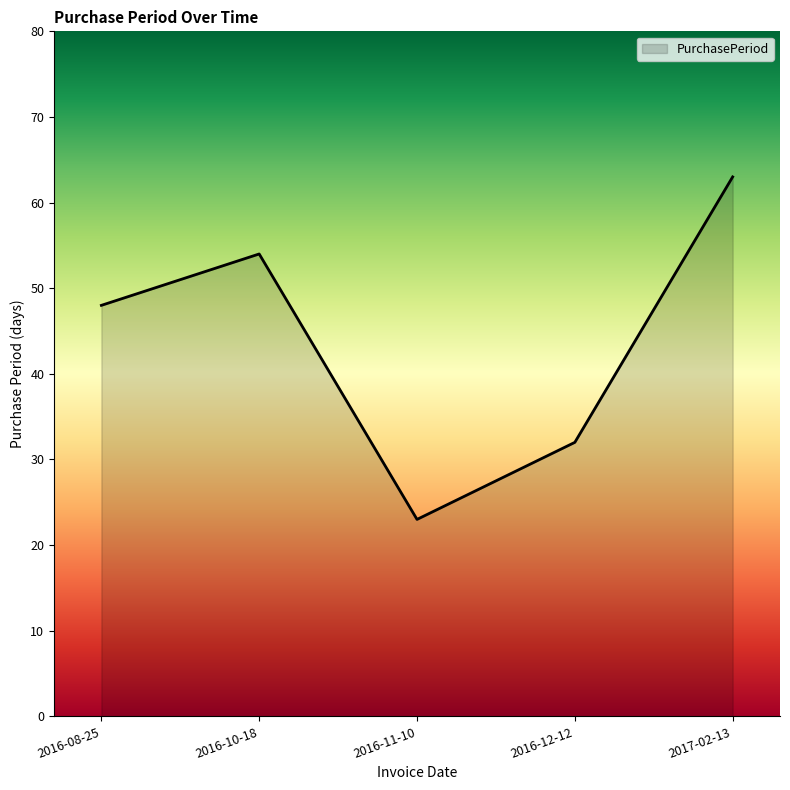

Reading left to right, extract all data points from this chart.

2016-08-25=48	2016-10-18=54	2016-11-10=23	2016-12-12=32	2017-02-13=63